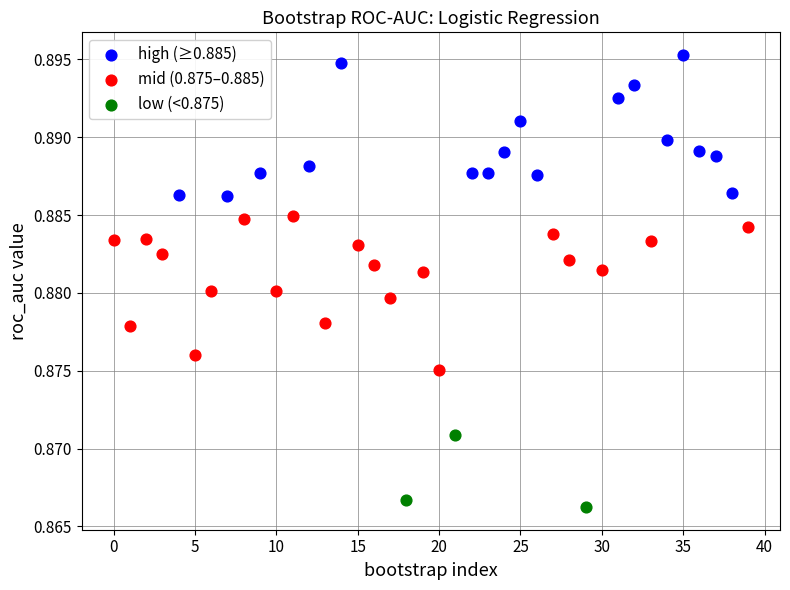

Which series reaches the maximum Y coordinate?

high (≥0.885)